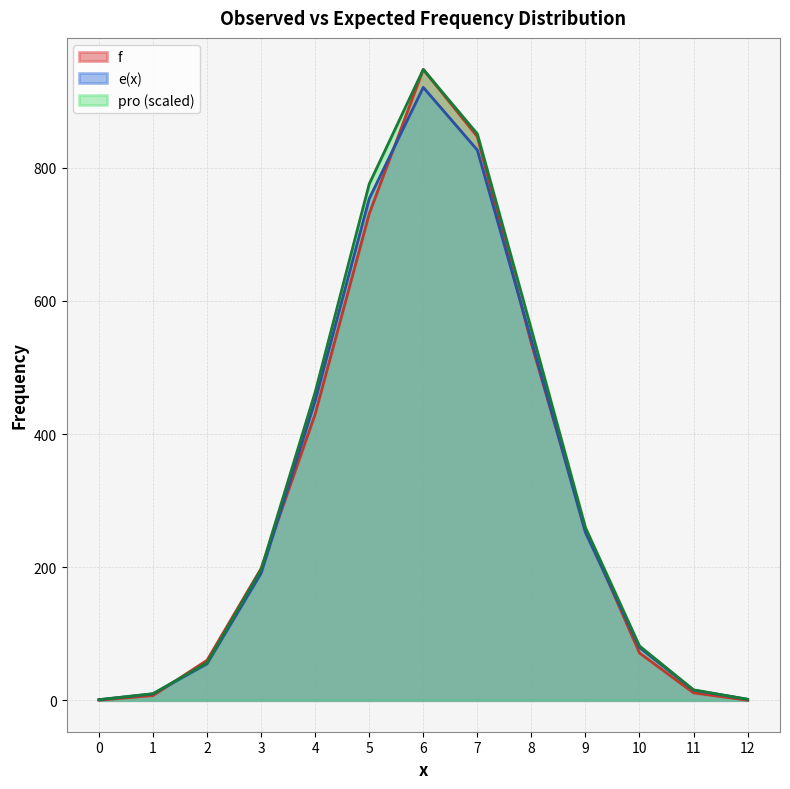

Read the pro value at 2.

54.7